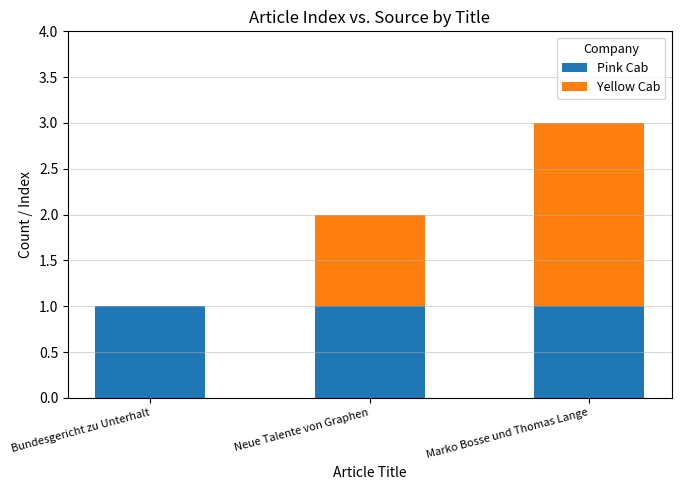

At which category is the sum across all series the highest?

Marko Bosse und Thomas Lange